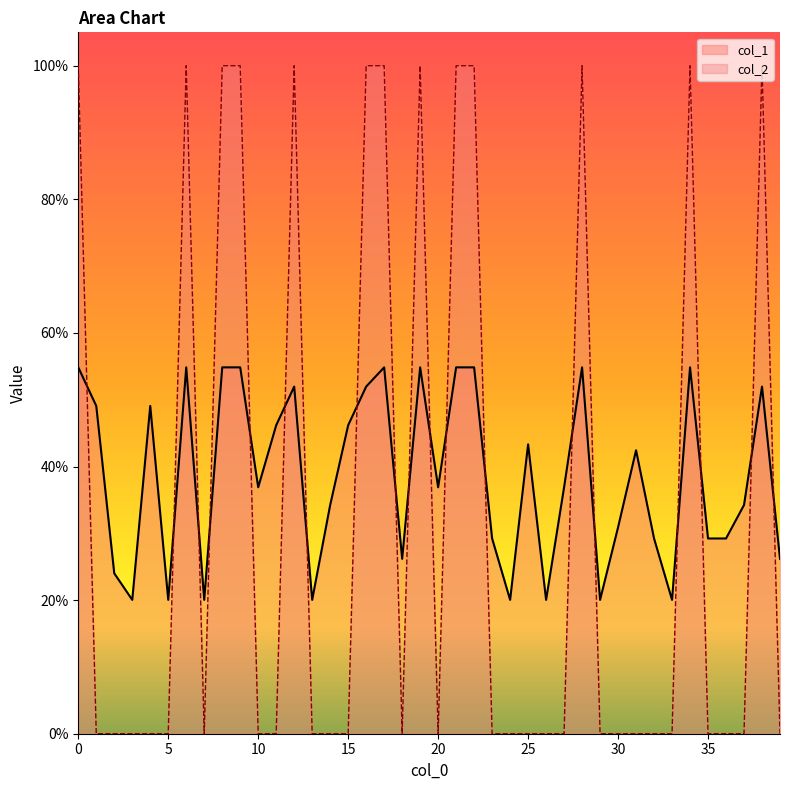

Does the chart display data point markers on the line(s)?

No